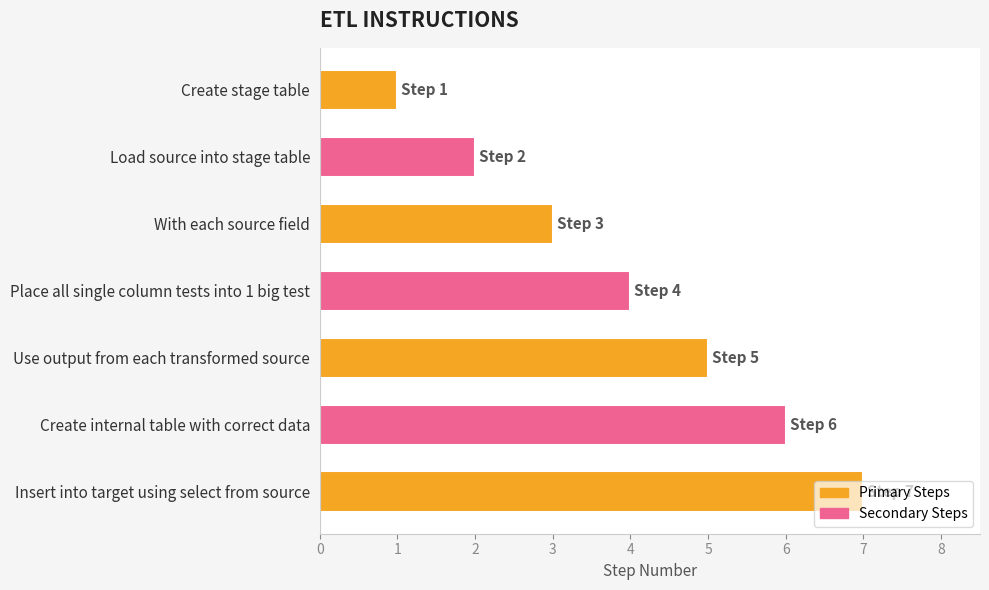

Between Load source into stage table and Place all single column tests into 1 big test, which is larger?

Place all single column tests into 1 big test